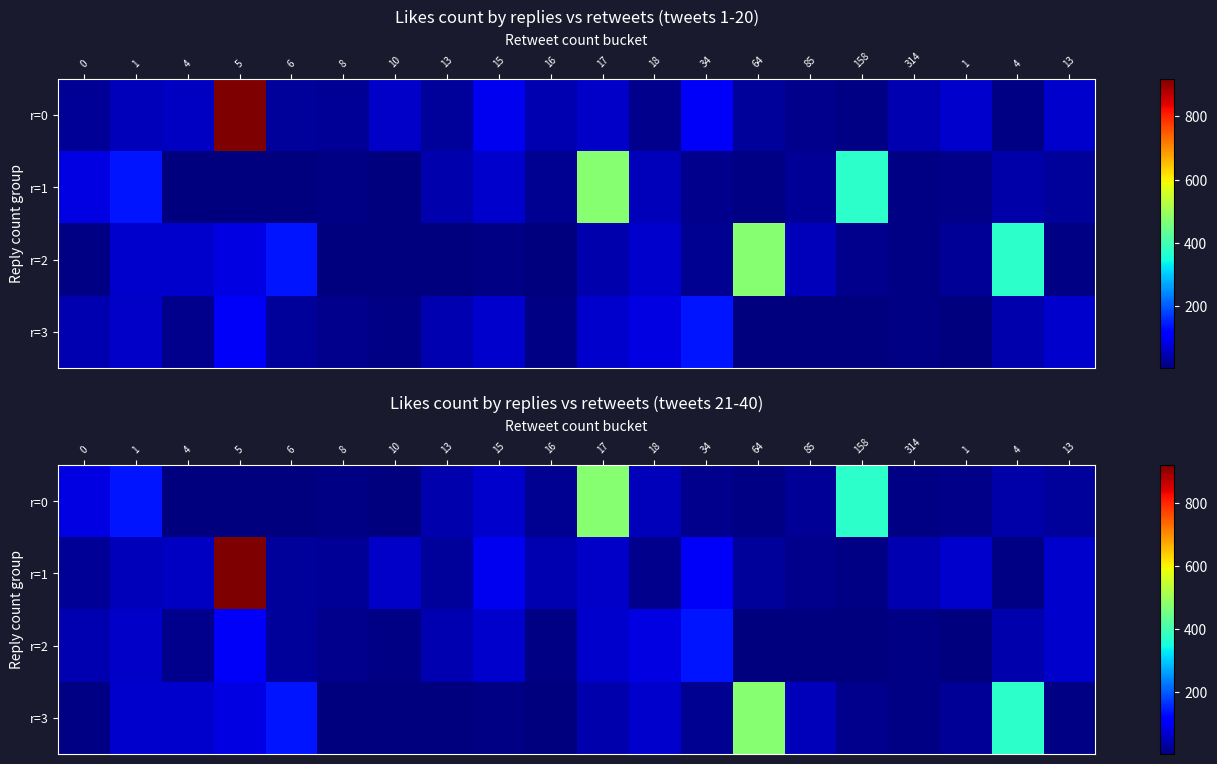

Rank the series by their maximum value, from highest to lowest.

r=1, r=0, r=3, r=2